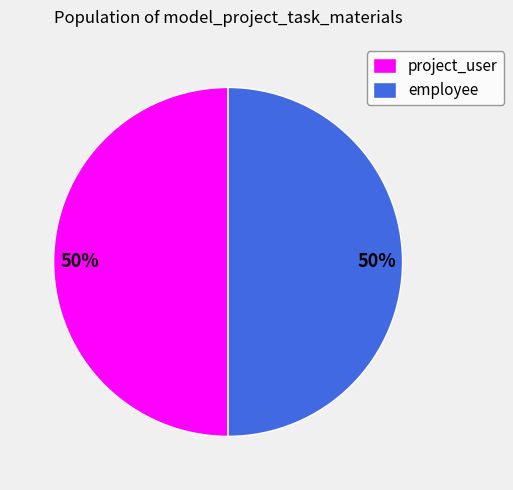

To the nearest percent, what is the difference between the largest and smallest slice percentages?

0%